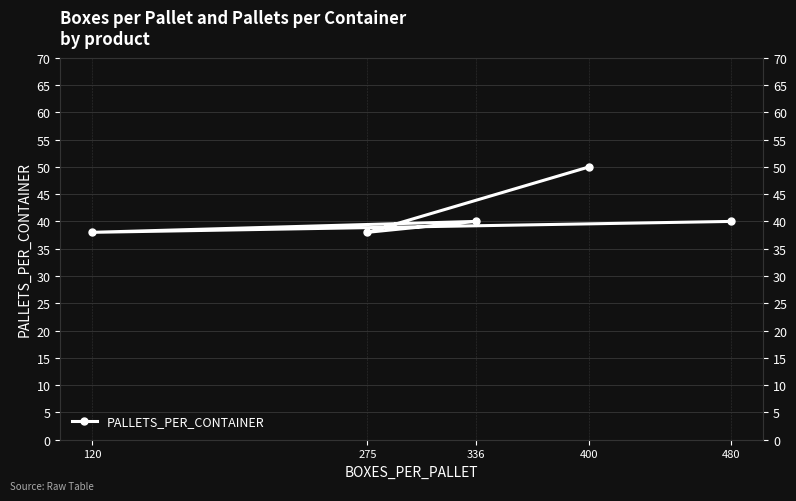

What position from the left is 275?

2